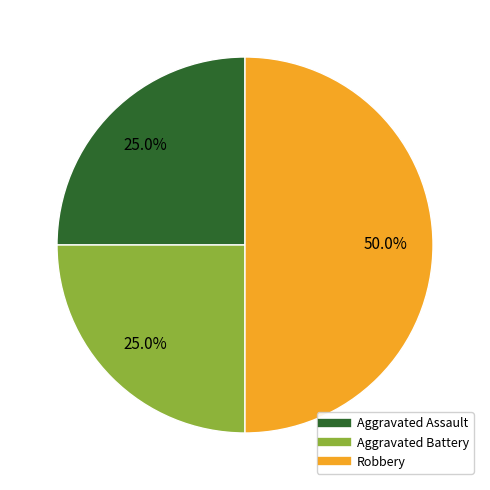

To the nearest percent, what is the difference between the largest and smallest slice percentages?

25%